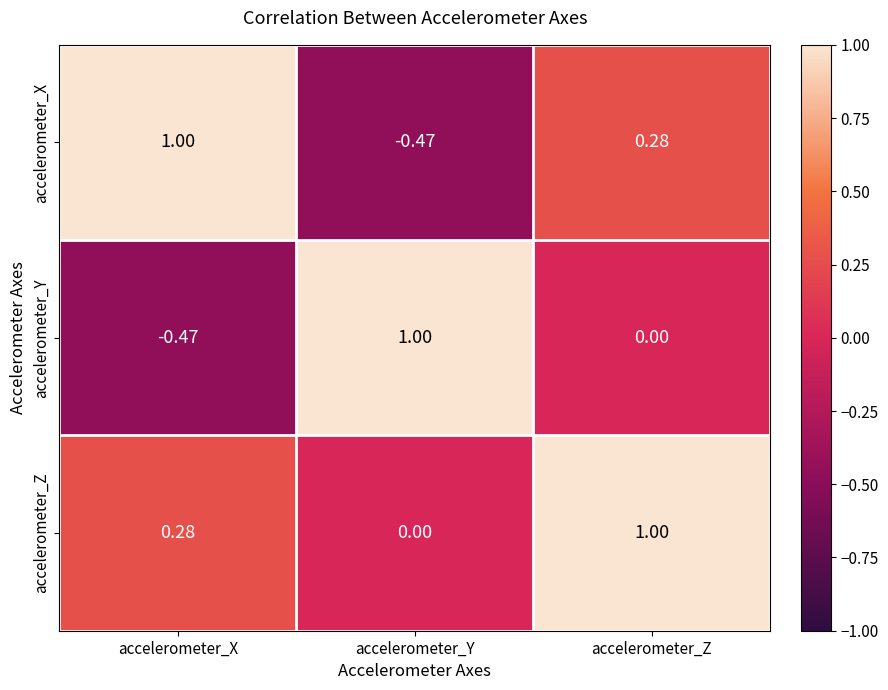

At which category is the sum across all series the highest?

accelerometer_Z